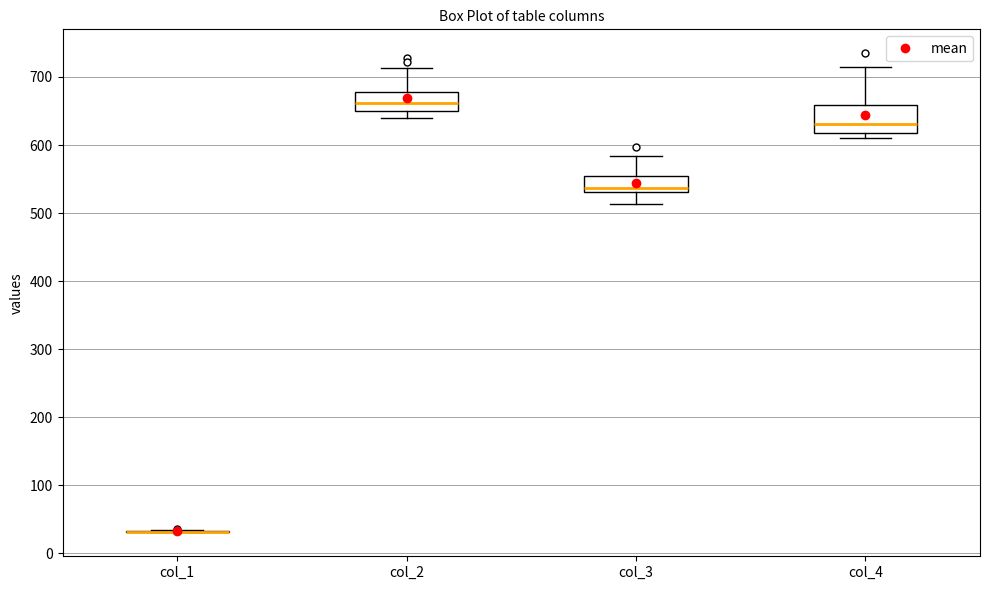

Where does the lower whisker of the box for col_3 end on the y-axis? The values are not printed on the chart, so give them approximately, as read against the axis.

510